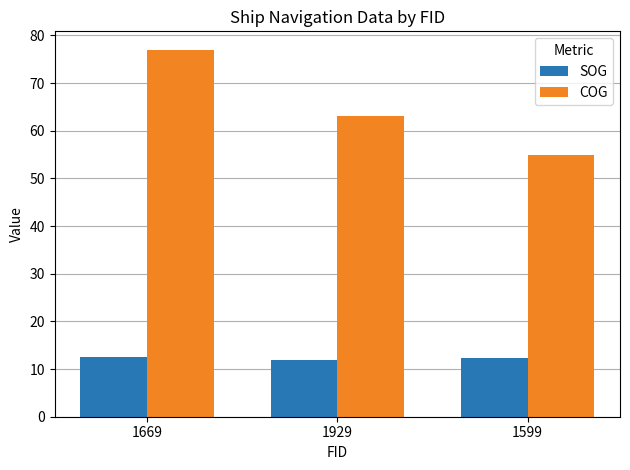

List the series in order of their peak value, highest first.

COG, SOG